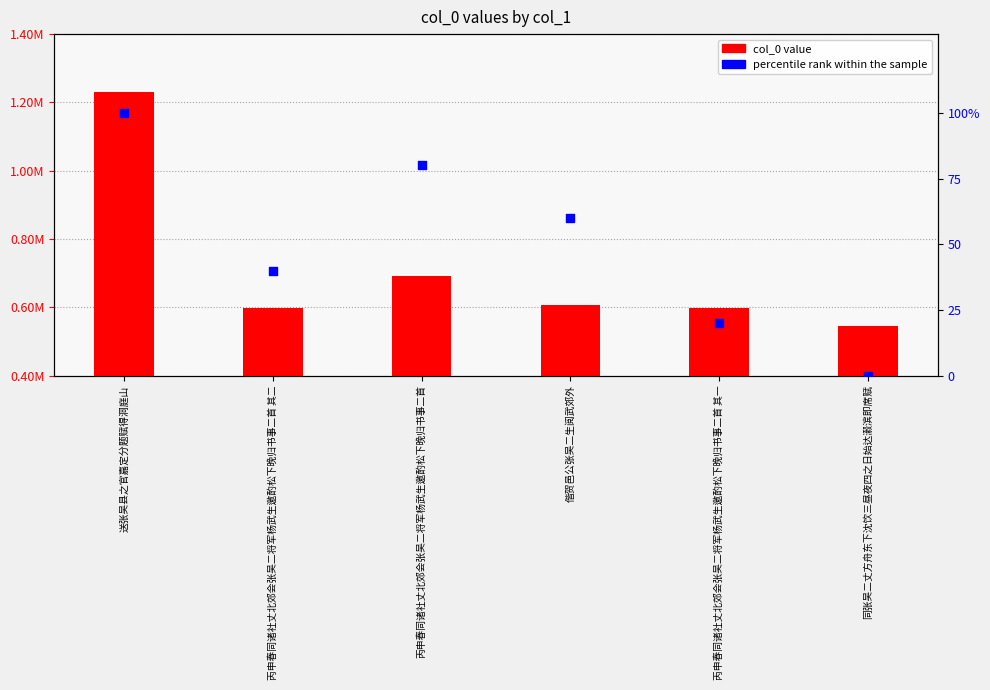

Which series contains the highest Y value?

col_0 value